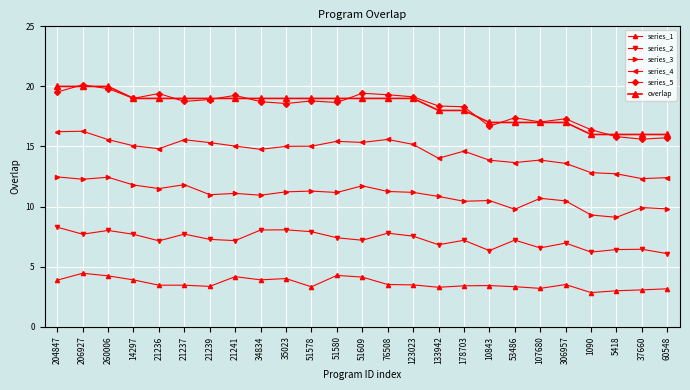

Reading left to right, extract all data points from this chart.

series_1: 204847=3.9	206927=4.5	260006=4.2	14297=3.9	21236=3.5	21237=3.5	21239=3.4	21241=4.2	34834=3.9	35023=4.0	51578=3.3	51580=4.3	51609=4.1	76508=3.5	123023=3.5	133942=3.3	178703=3.4	10843=3.4	53486=3.3	107680=3.2	306957=3.5	1090=2.8	5418=3.0	37660=3.1	60548=3.2
series_2: 204847=8.3	206927=7.7	260006=8.0	14297=7.7	21236=7.1	21237=7.7	21239=7.3	21241=7.2	34834=8.0	35023=8.1	51578=7.9	51580=7.4	51609=7.2	76508=7.8	123023=7.5	133942=6.8	178703=7.2	10843=6.3	53486=7.2	107680=6.6	306957=7.0	1090=6.2	5418=6.4	37660=6.4	60548=6.1
series_3: 204847=12.5	206927=12.3	260006=12.4	14297=11.8	21236=11.5	21237=11.8	21239=11.0	21241=11.1	34834=10.9	35023=11.2	51578=11.3	51580=11.2	51609=11.7	76508=11.3	123023=11.2	133942=10.8	178703=10.4	10843=10.5	53486=9.8	107680=10.7	306957=10.5	1090=9.3	5418=9.1	37660=9.9	60548=9.8
series_4: 204847=16.2	206927=16.3	260006=15.6	14297=15.1	21236=14.8	21237=15.6	21239=15.3	21241=15.0	34834=14.8	35023=15.0	51578=15.0	51580=15.4	51609=15.3	76508=15.6	123023=15.2	133942=14.0	178703=14.6	10843=13.9	53486=13.7	107680=13.9	306957=13.6	1090=12.8	5418=12.7	37660=12.3	60548=12.4
series_5: 204847=19.5	206927=20.1	260006=19.8	14297=19.0	21236=19.4	21237=18.7	21239=18.9	21241=19.3	34834=18.7	35023=18.6	51578=18.8	51580=18.7	51609=19.4	76508=19.3	123023=19.1	133942=18.4	178703=18.3	10843=16.7	53486=17.4	107680=17.0	306957=17.3	1090=16.4	5418=15.8	37660=15.6	60548=15.7
overlap: 204847=20.0	206927=20.0	260006=20.0	14297=19.0	21236=19.0	21237=19.0	21239=19.0	21241=19.0	34834=19.0	35023=19.0	51578=19.0	51580=19.0	51609=19.0	76508=19.0	123023=19.0	133942=18.0	178703=18.0	10843=17.0	53486=17.0	107680=17.0	306957=17.0	1090=16.0	5418=16.0	37660=16.0	60548=16.0